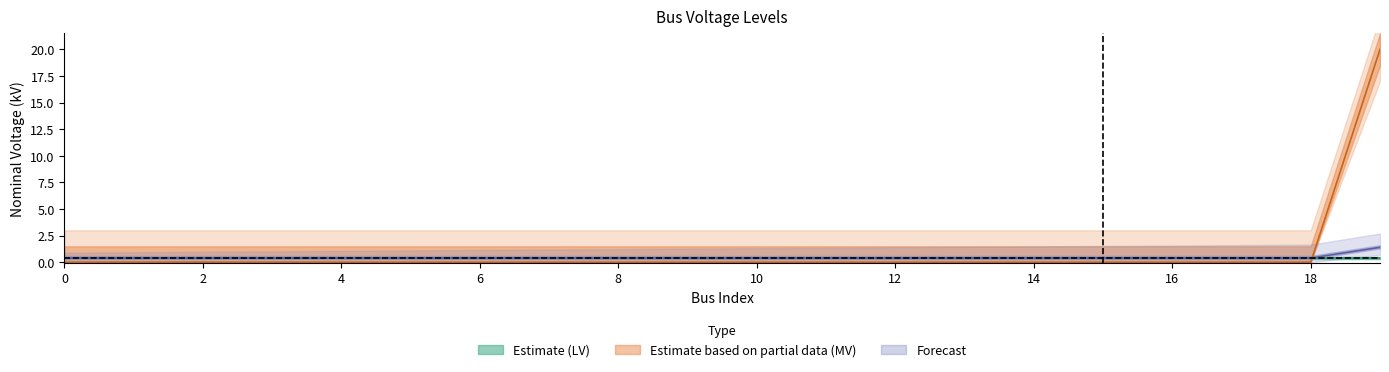

List the labels in order of value, smallest first.

0, 1, 2, 3, 4, 5, 6, 7, 8, 9, 10, 11, 12, 13, 14, 15, 16, 17, 18, 19